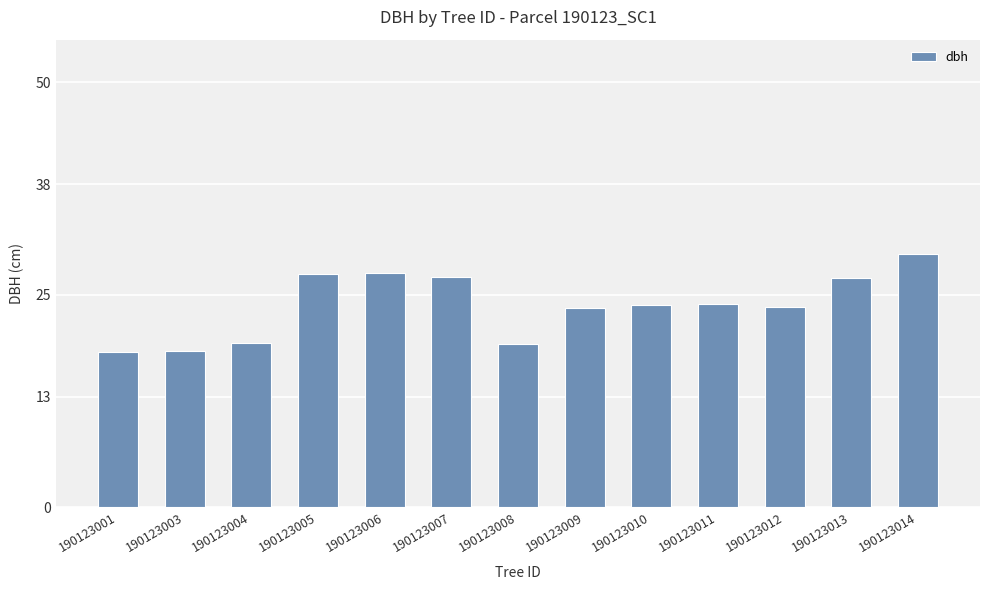

How many bars are there in total?

13